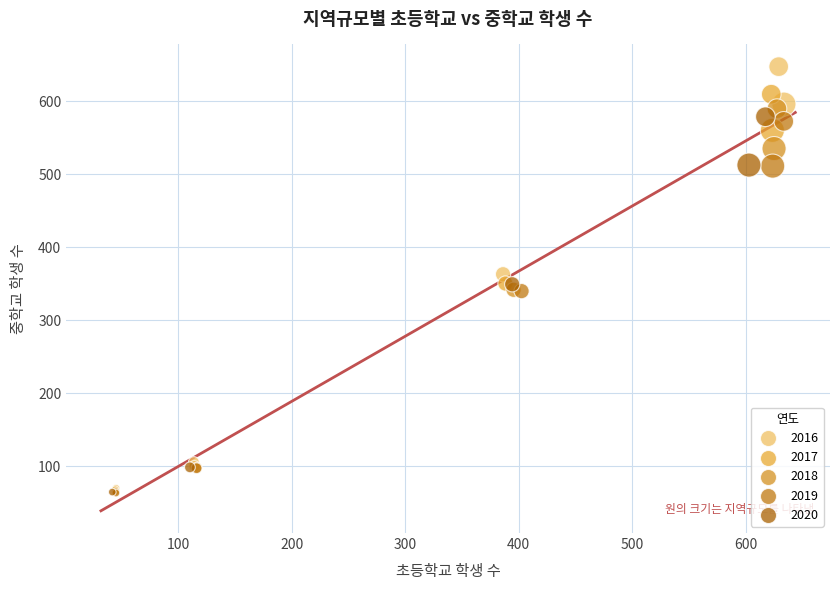

Which series has the widest spread of Y values?

2016